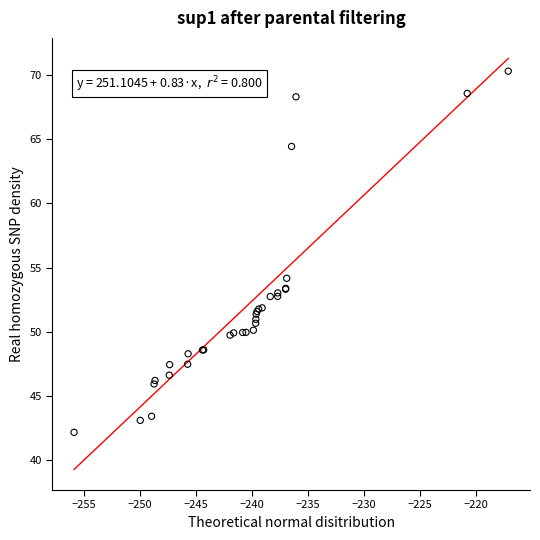

What Y value in the scatter plot is closest to 56?

54.2